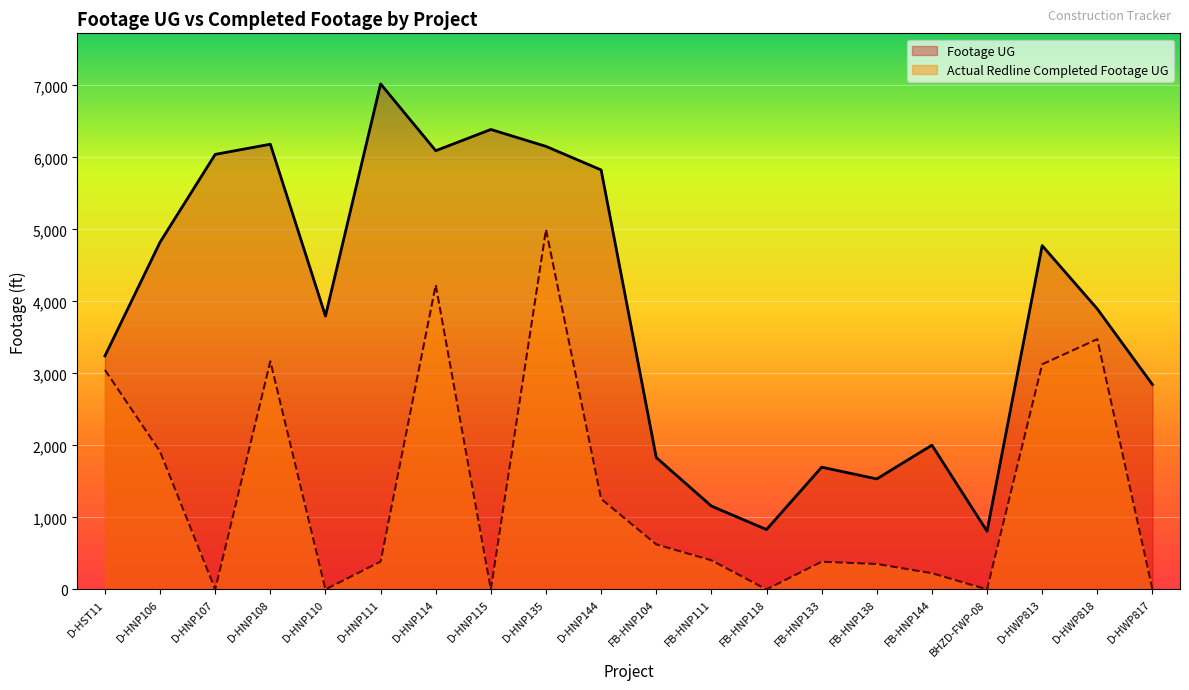

Which series has the largest range (max minus min)?

Footage UG